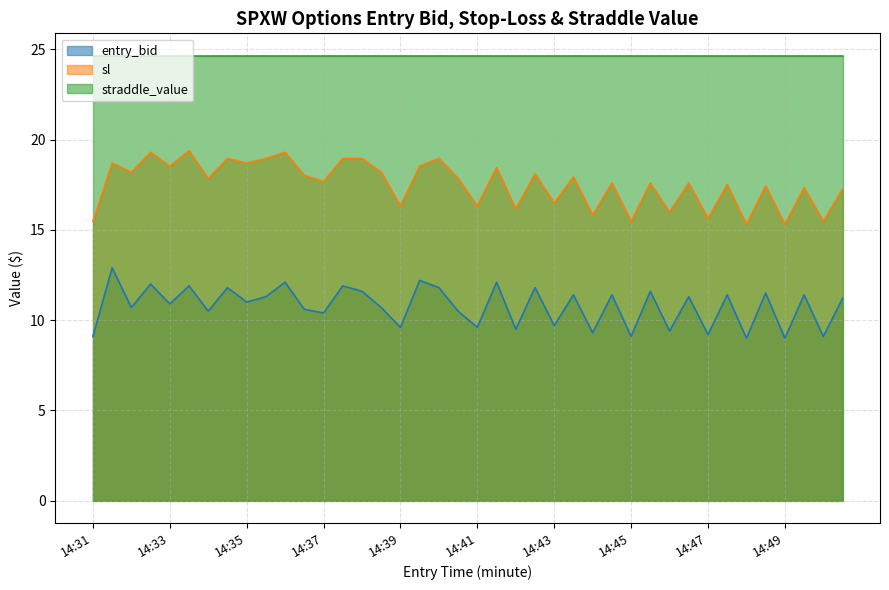

True or false: sl has a value of 18.7 at 14:35.

True